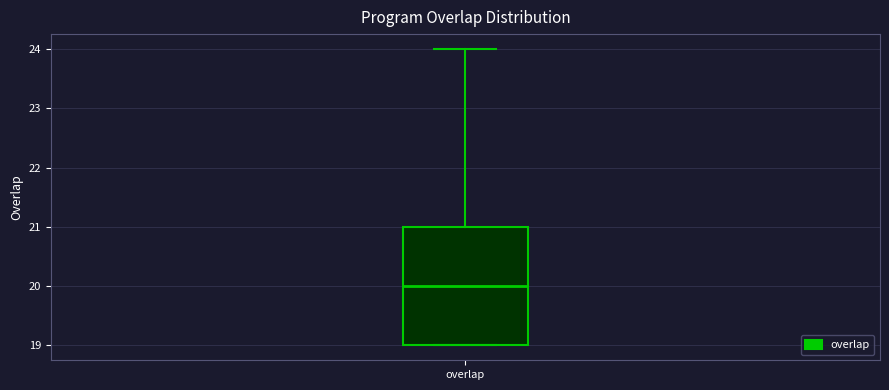

Where does the median line of the box for overlap sit on the y-axis? The values are not printed on the chart, so give them approximately, as read against the axis.

20